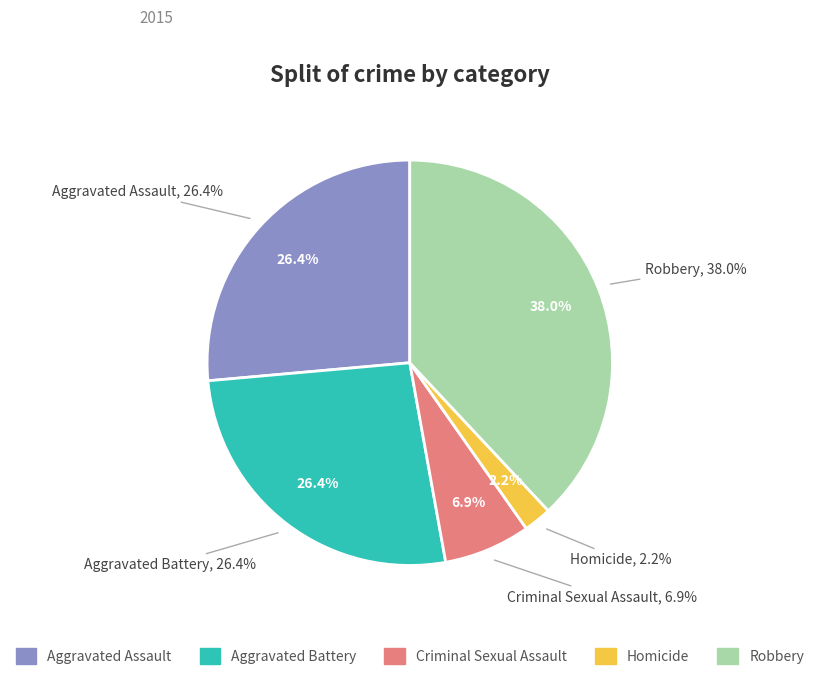

What percentage is the Homicide slice, to the nearest percent?

2%